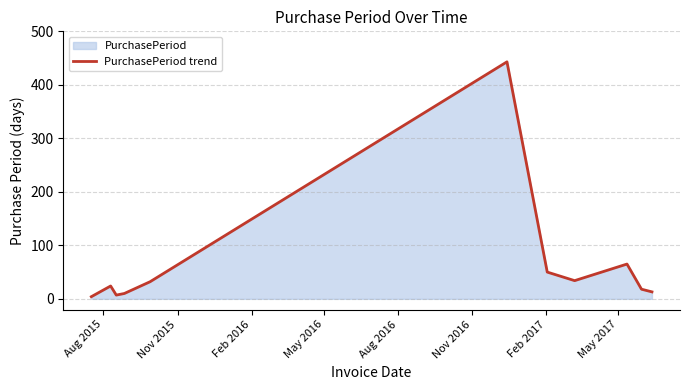

What is the maximum value shown in the chart?

443